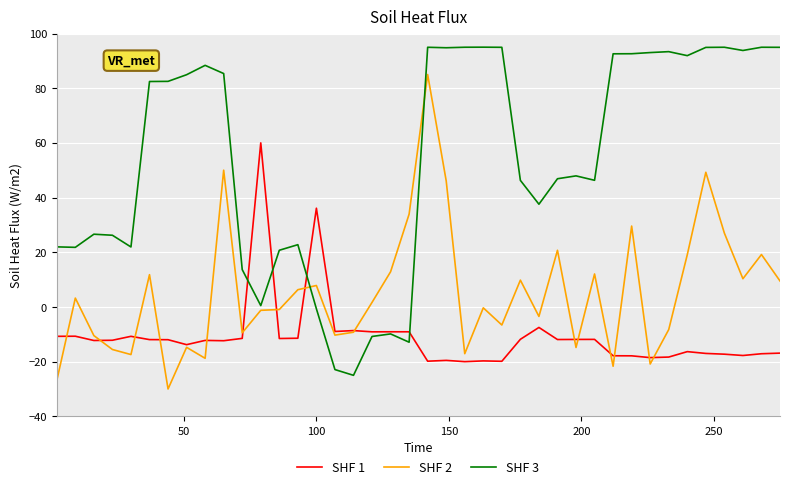

Which series has the largest total across all categories?

SHF 3